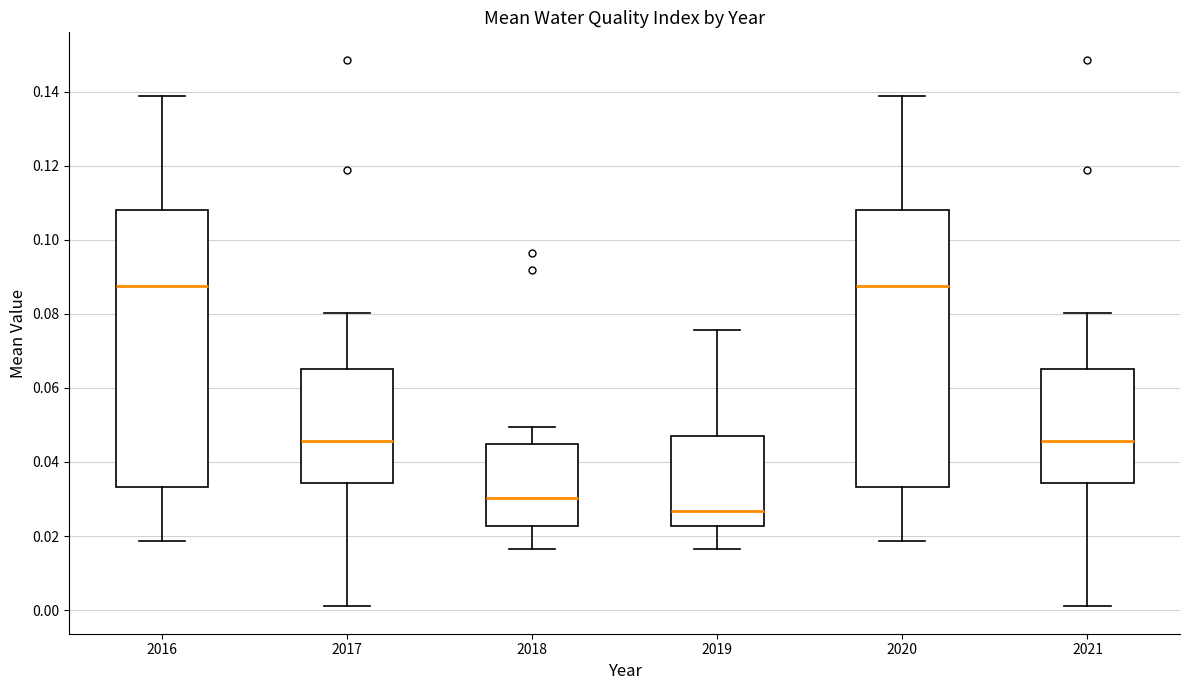

Where does the median line of the box at x = 2016 sit on the y-axis? The values are not printed on the chart, so give them approximately, as read against the axis.

0.088